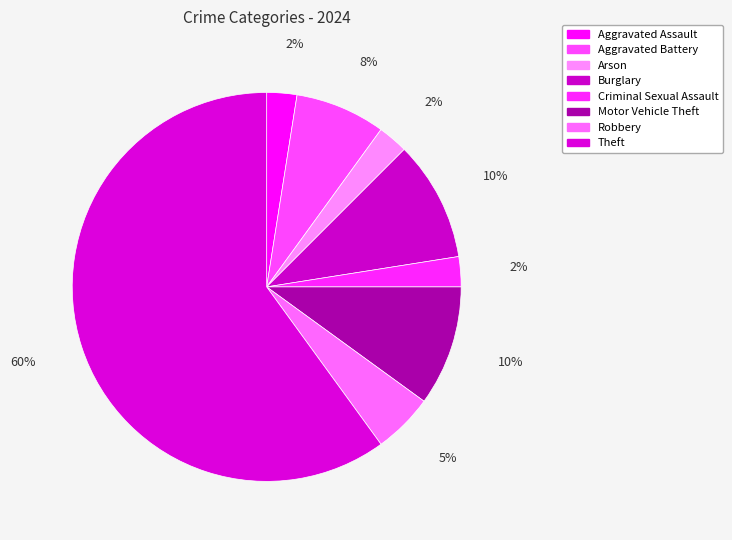

What is the smallest slice in the pie chart?

Aggravated Assault